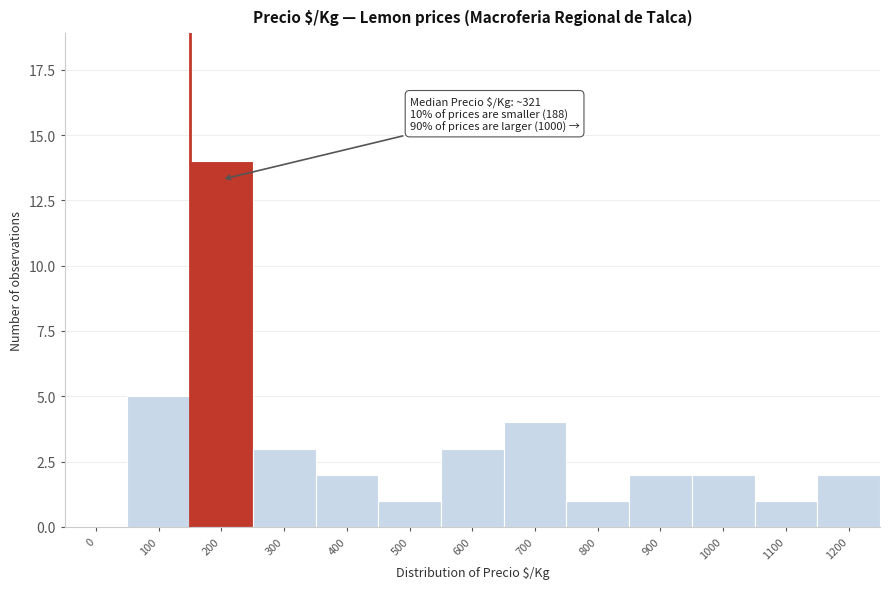

Reading left to right, what are all the values shown in this chart?

0=0	100=5	200=14	300=3	400=2	500=1	600=3	700=4	800=1	900=2	1000=2	1100=1	1200=2